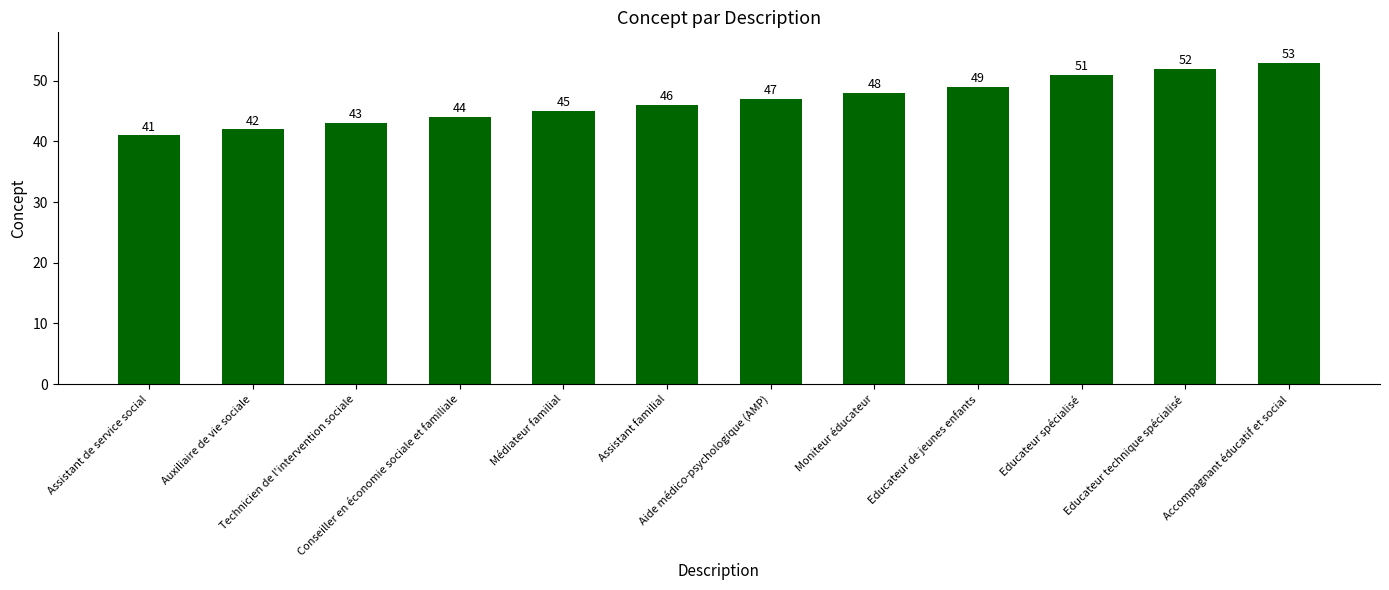

What is the ratio of the value at Conseiller en économie sociale et familiale to the value at Educateur de jeunes enfants?

0.9